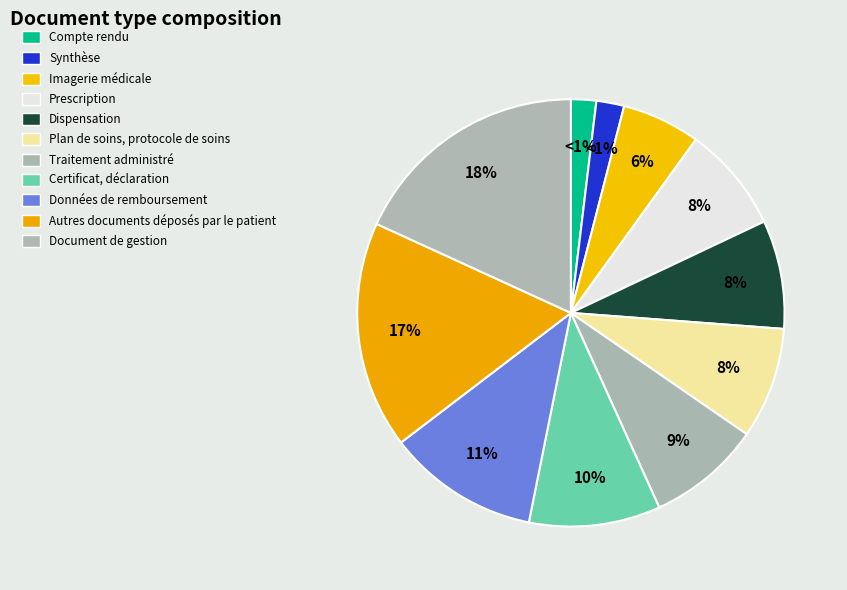

The Dispensation slice represents 1% of the pie. True or false?

False